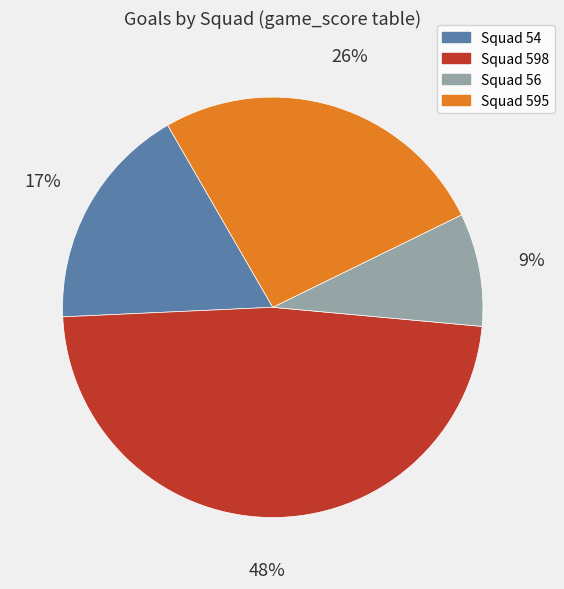

How many slices are in this pie chart?

4